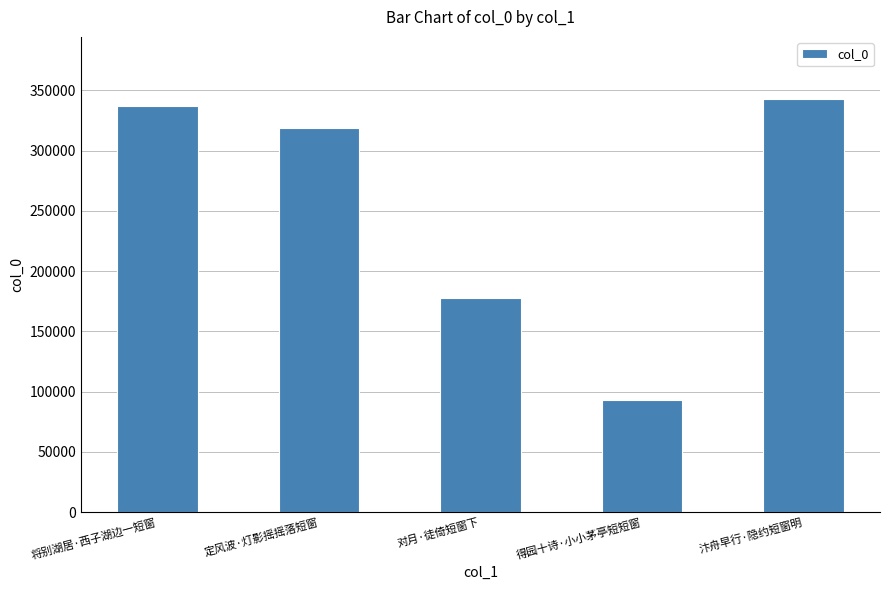

At which label does the data first exceed 319203?

将别湖居·西子湖边一短窗